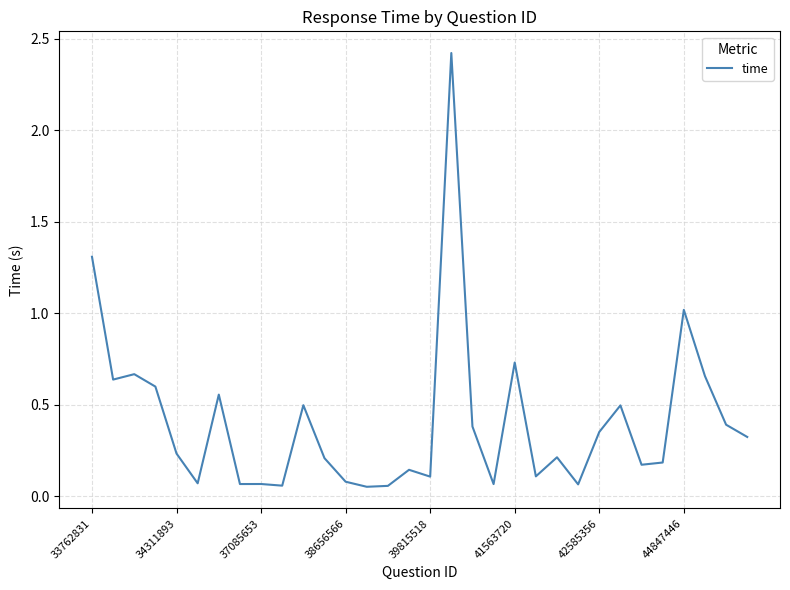

What is the greatest value displayed?

2.4